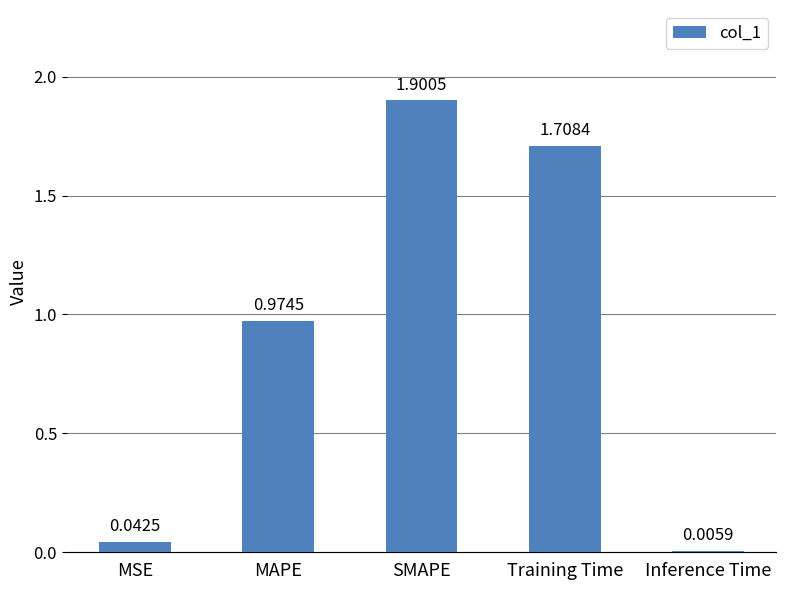

What is the greatest value displayed?

1.9